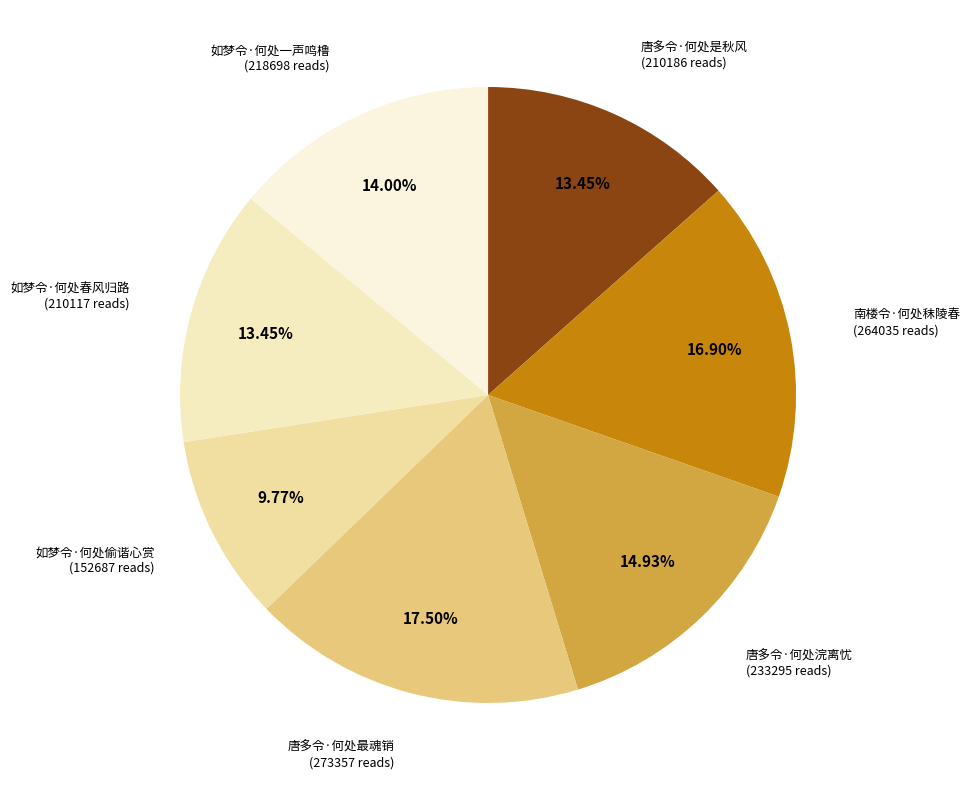

To the nearest percent, what is the combined percentage of 唐多令·何处是秋风 and 如梦令·何处春风归路?

27%